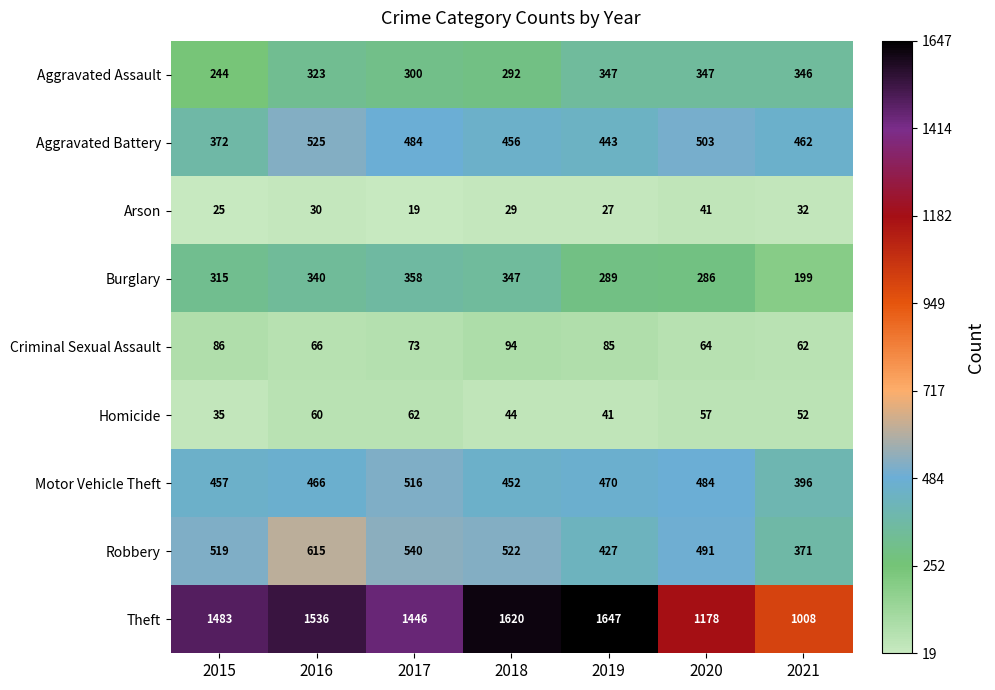

At which label does Aggravated Battery first exceed 462?

2016